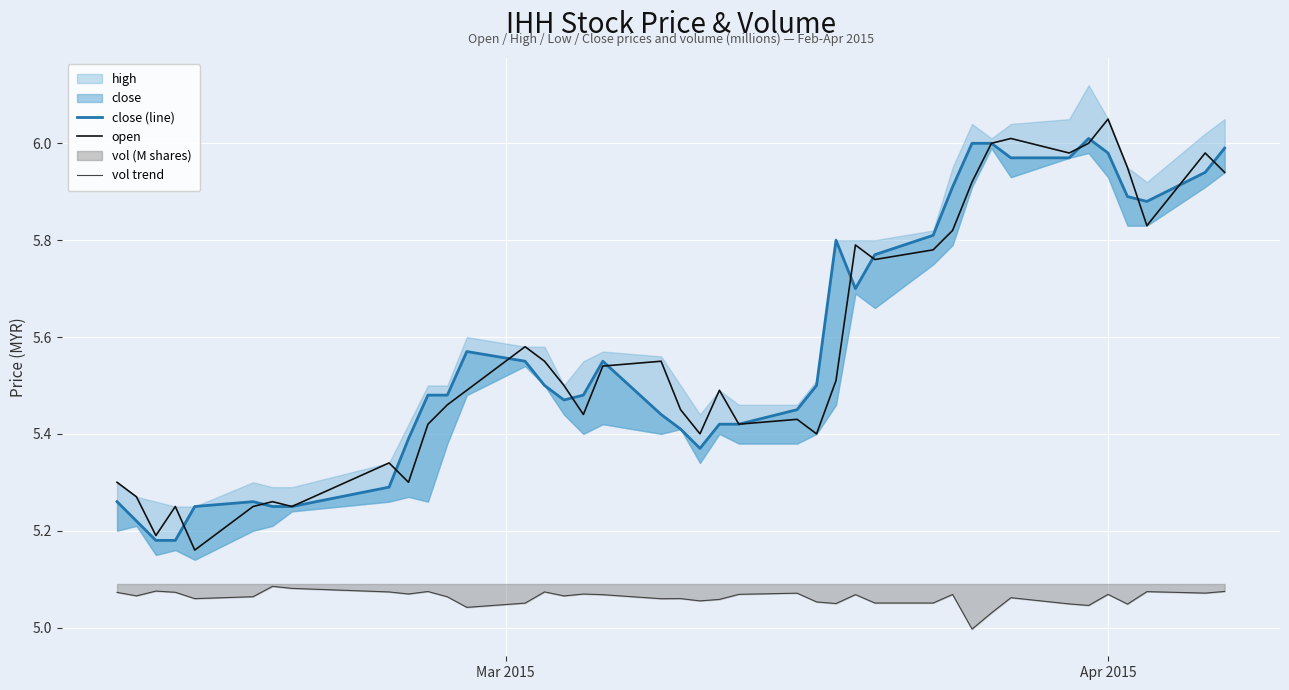

Which series ends up on top after the final intersection of open and close (line)?

close (line)